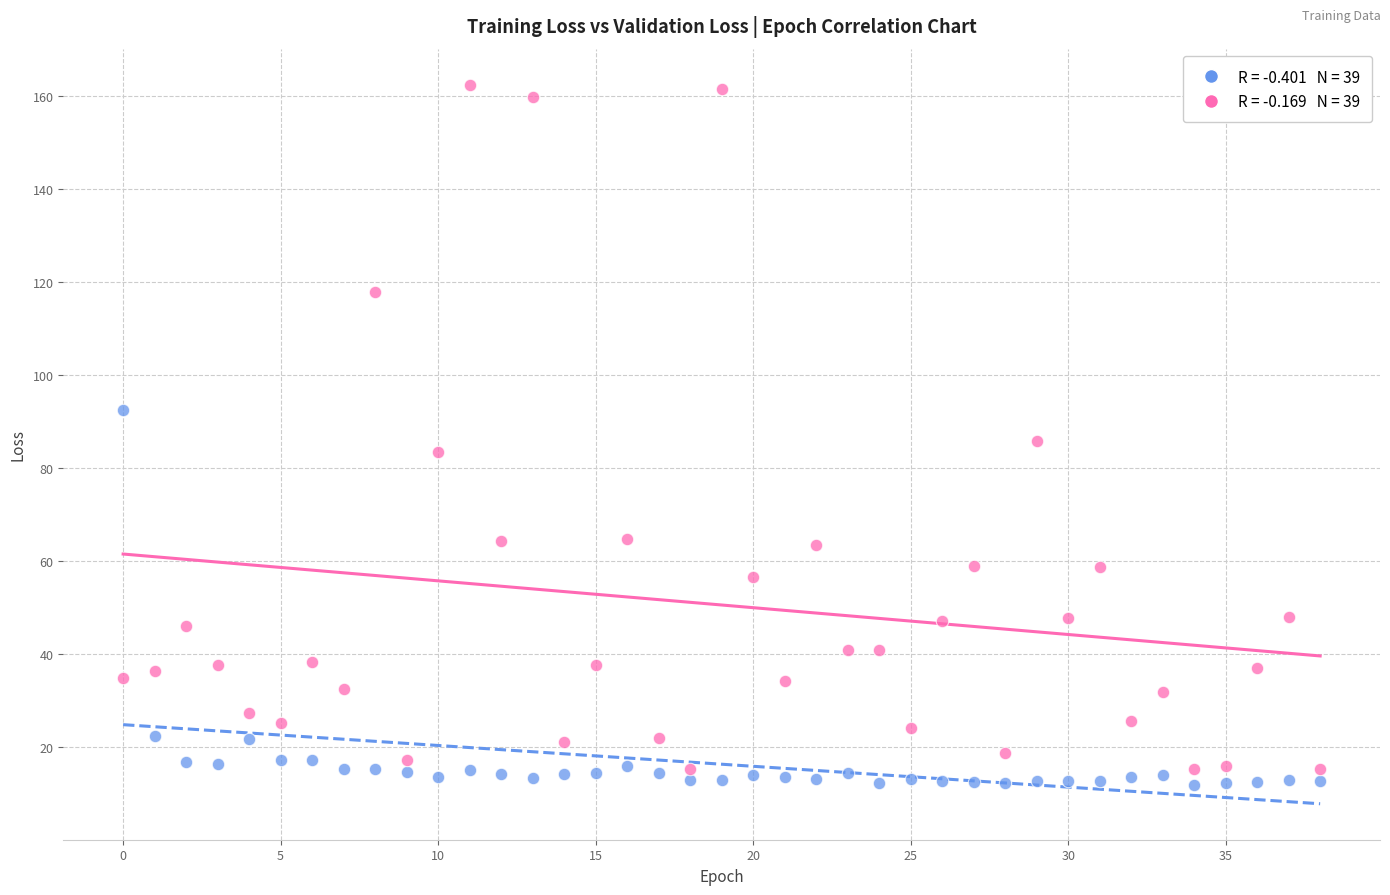

Across all data points, what is the range of Y values (max minus min)?

150.4